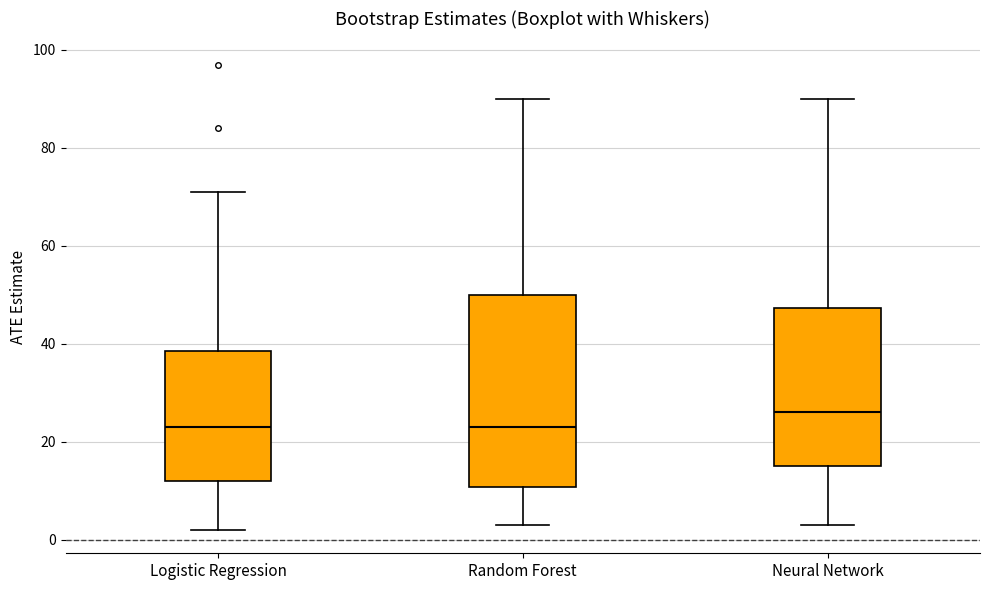

Reading left to right, transcribe this box plot: for each box, give where its median line is, the range the box spans, and where its two whiskers end, as read against the y-axis. The values are not printed on the chart, so give them approximately, as read against the axis.

Logistic Regression: median 24, box 12 to 38, whiskers 2 to 72
Random Forest: median 24, box 10 to 50, whiskers 4 to 90
Neural Network: median 26, box 16 to 48, whiskers 4 to 90